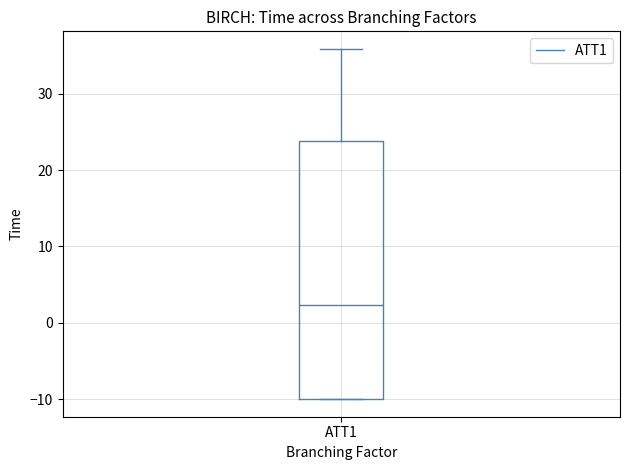

Read this box plot against the y-axis: the position of the median line, the range covered by the box, and the ends of both whiskers. The values are not printed on the chart, so give them approximately, as read against the axis.

median 2, box -10 to 24, whiskers -10 to 36